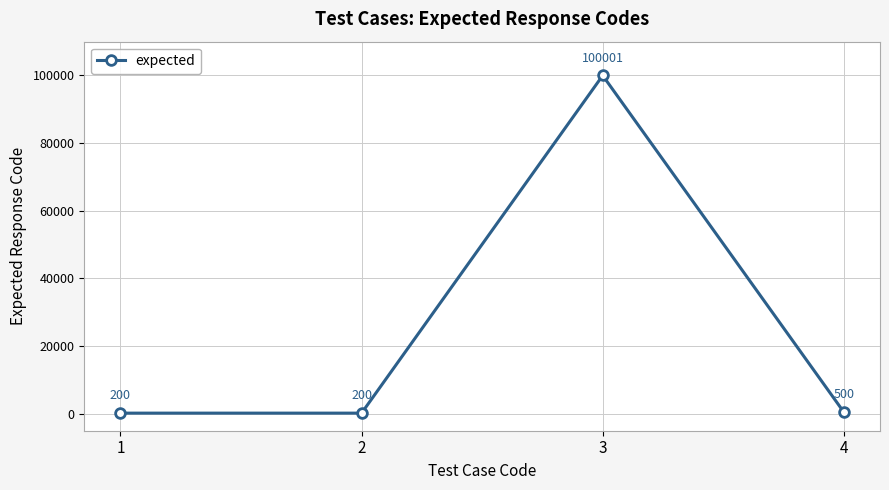

Does the chart have visible grid lines?

Yes